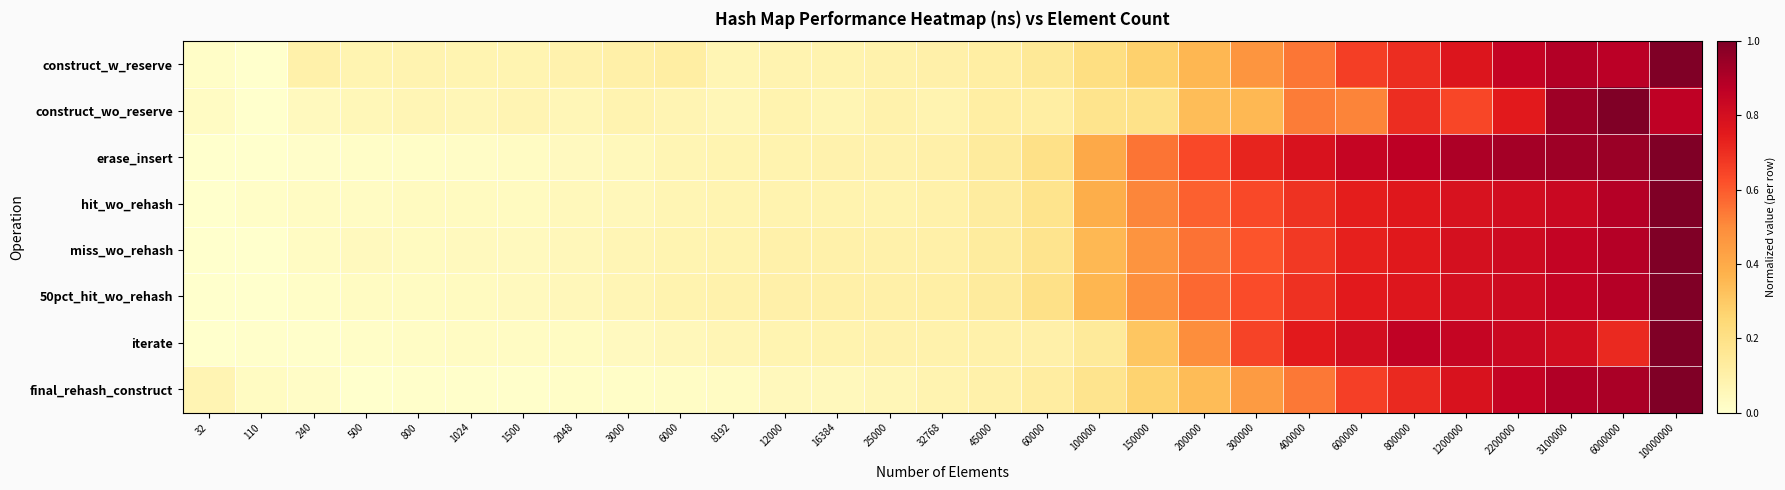

At how many categories does at least one series exceed 0?

29